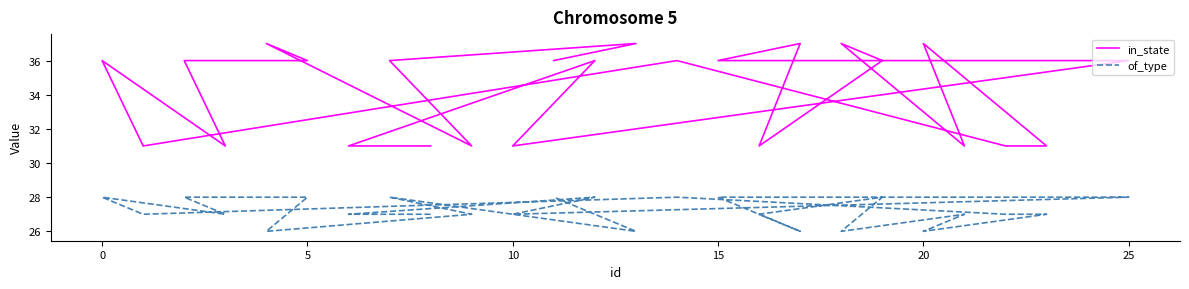

Which series has the largest total across all categories?

in_state